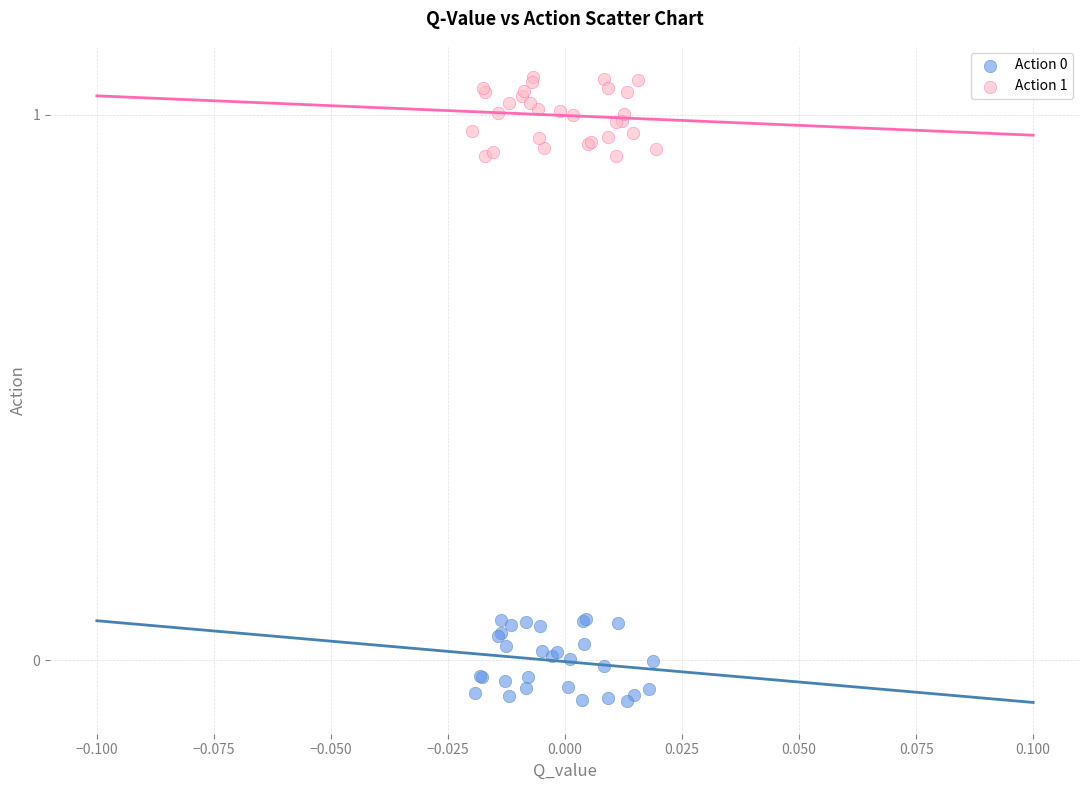

Which series reaches the maximum Y coordinate?

Action 1